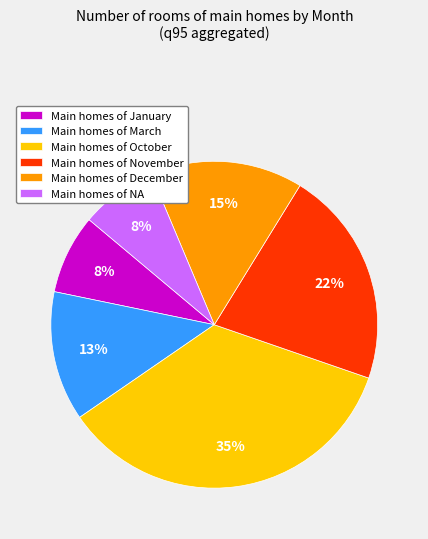

Which category has the biggest portion of the pie?

Main homes of October